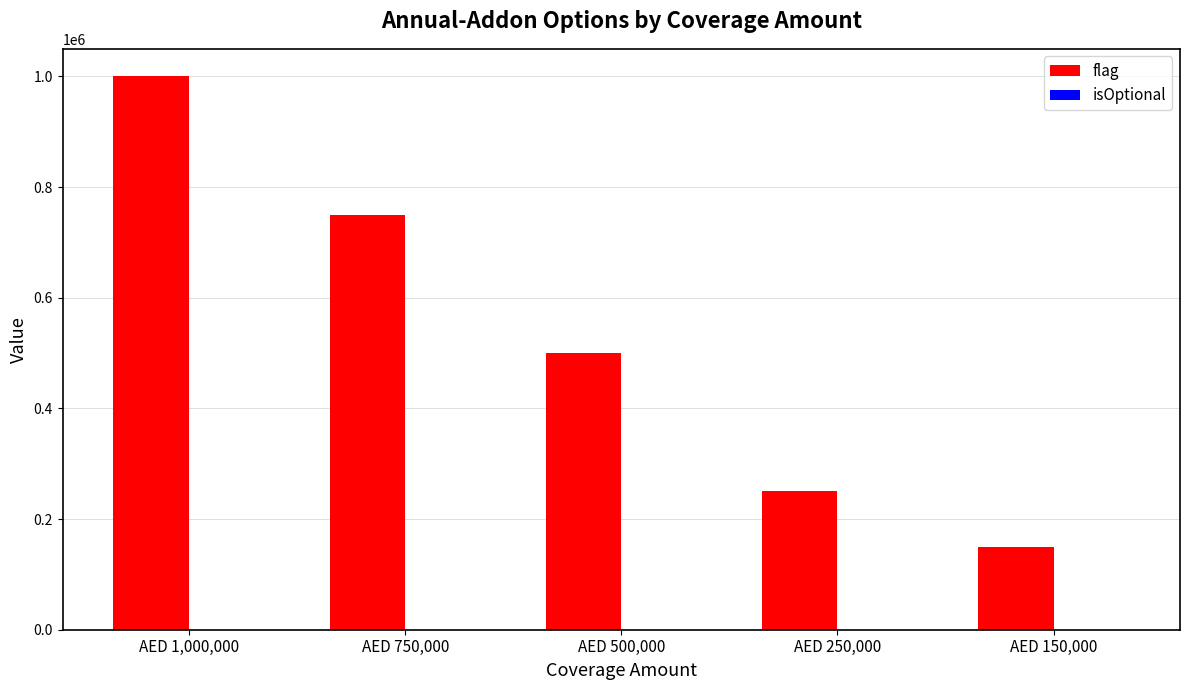

What is the sum of all flag values?

2650000